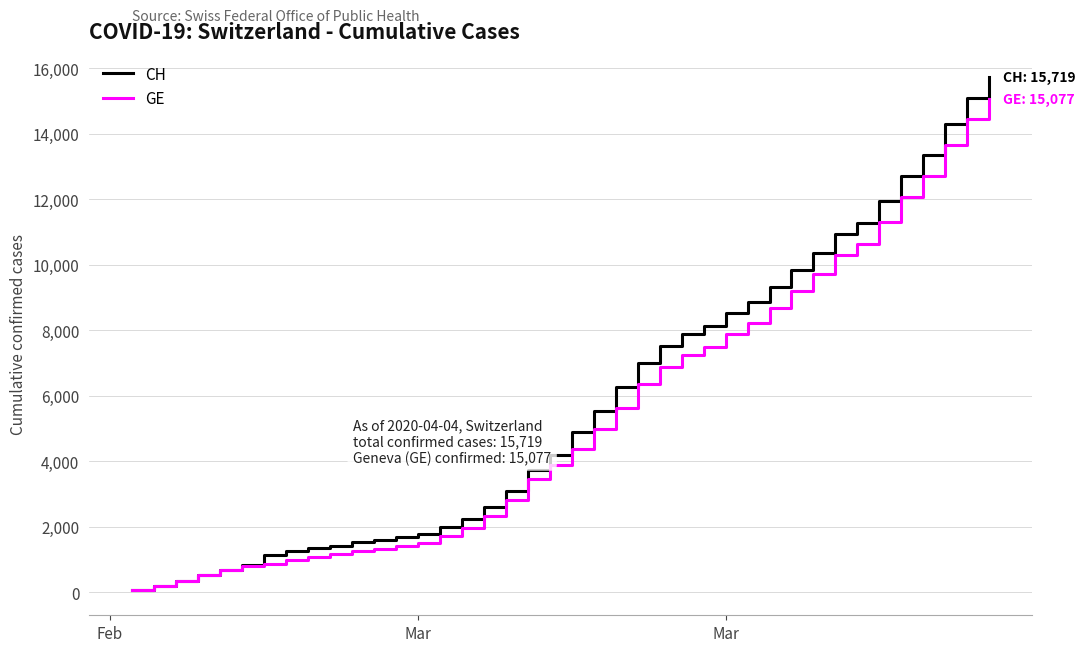

Which series has the widest spread of values?

CH